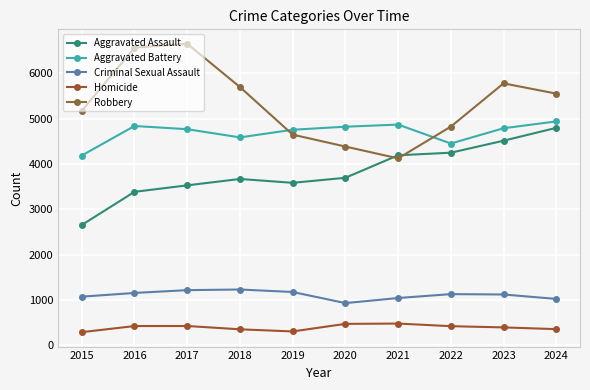

Count the number of categories in the chart.

10